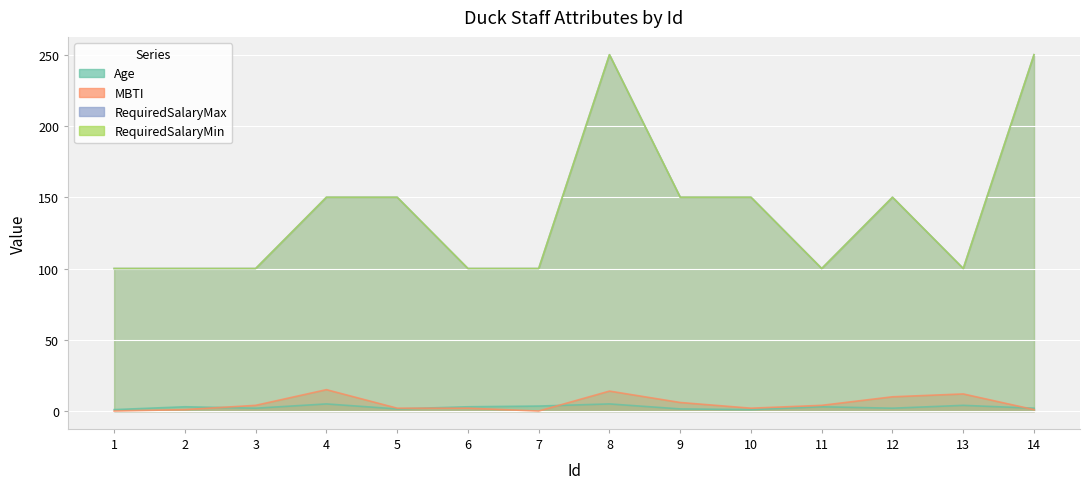

What is the average value of the MBTI series?

5.2